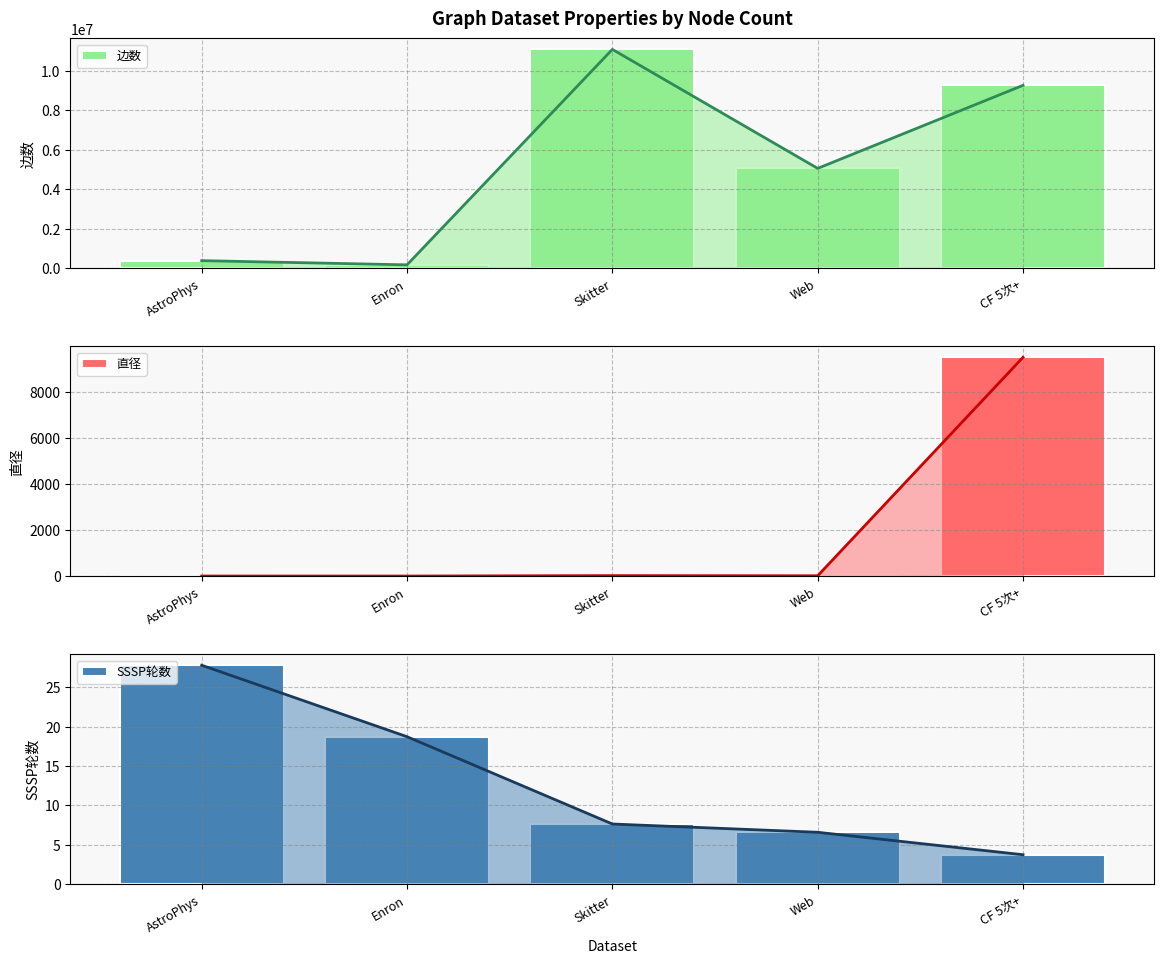

Reading left to right, list all the values displayed in this chart.

边数: 394003.0	180811.0	11094209.0	5066842.0	9273672.0
直径: 14.0	13.0	31.0	24.0	9520.0
SSSP轮数: 27.8	18.7	7.7	6.6	3.8